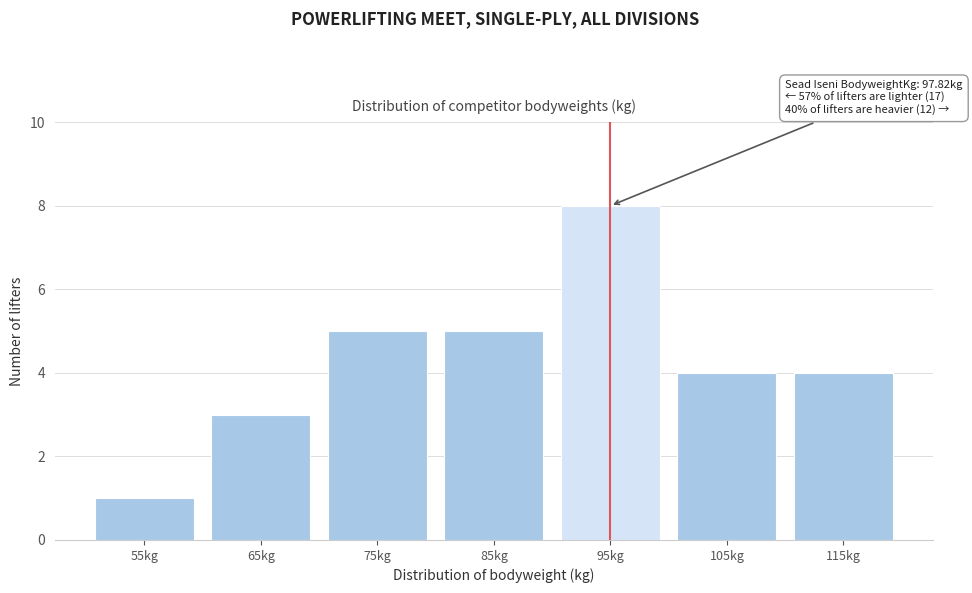

Reading right to left, extract all data points from this chart.

4	4	8	5	5	3	1